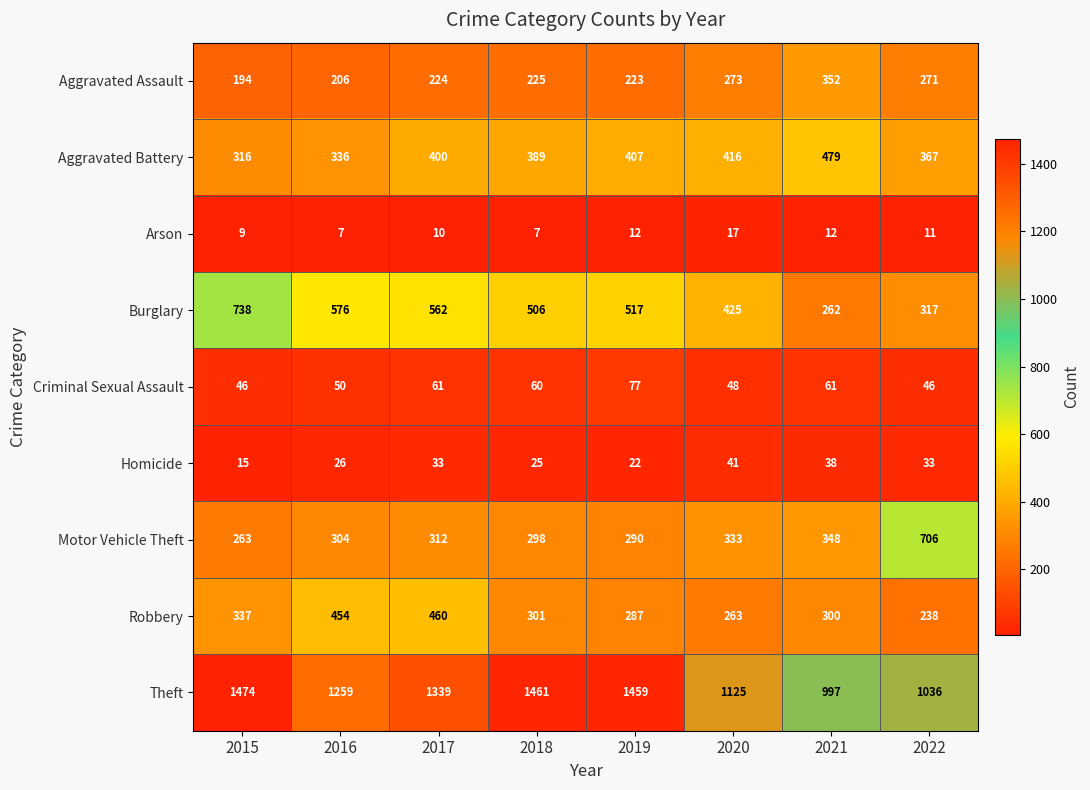

Where is Burglary nearest to the value 500?

2018